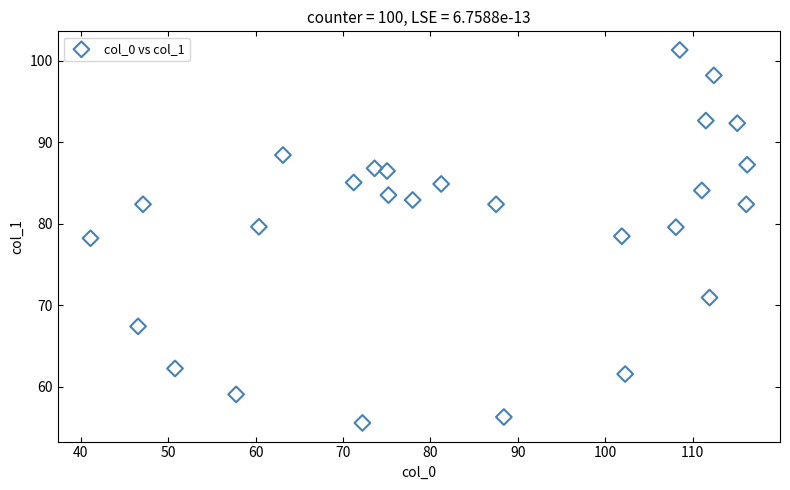

What is the range of X values (max minus min)?

75.1